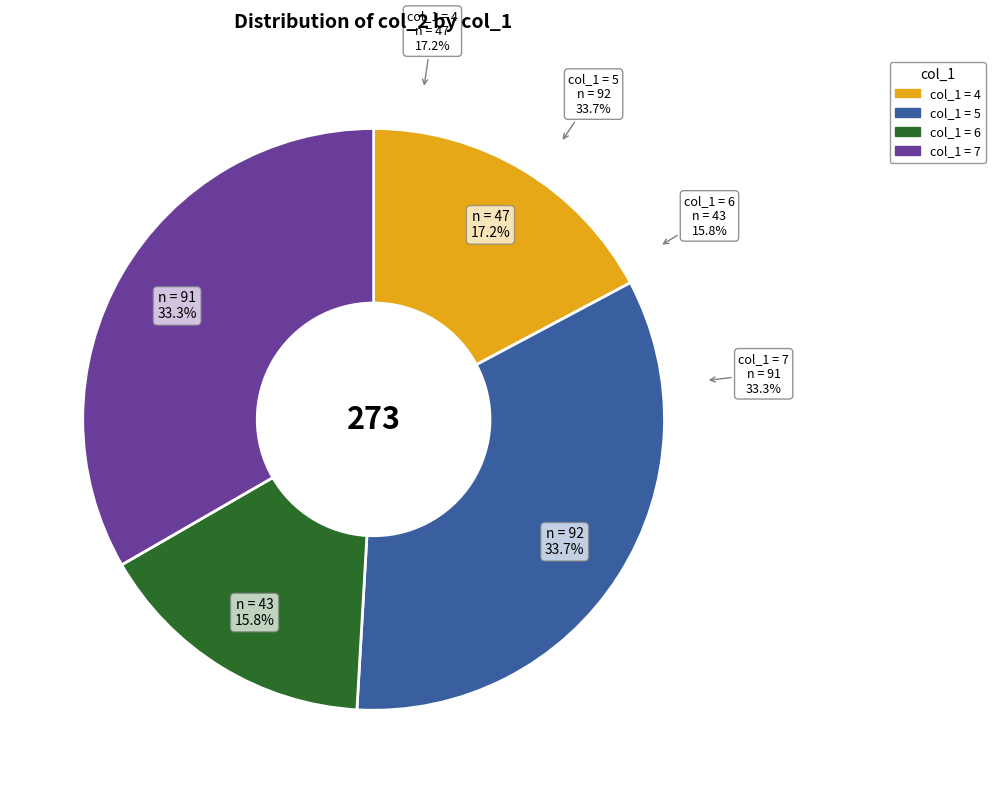

Which slice is the largest?

5